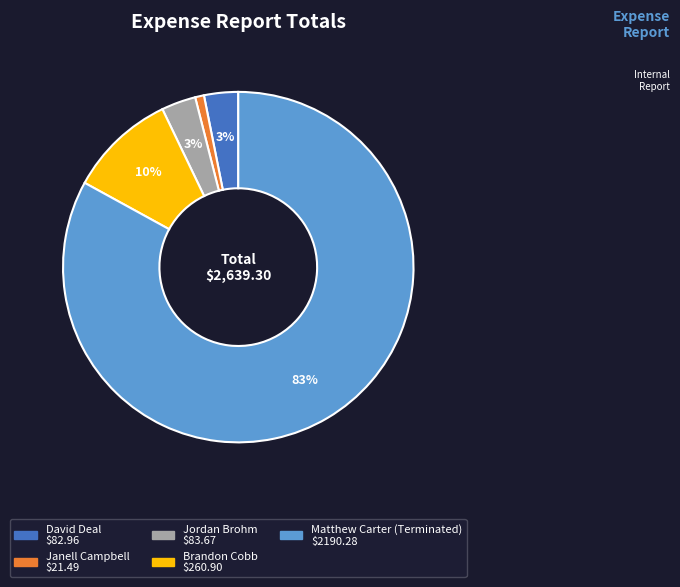

To the nearest percent, what is the difference between the largest and smallest slice percentages?

82%